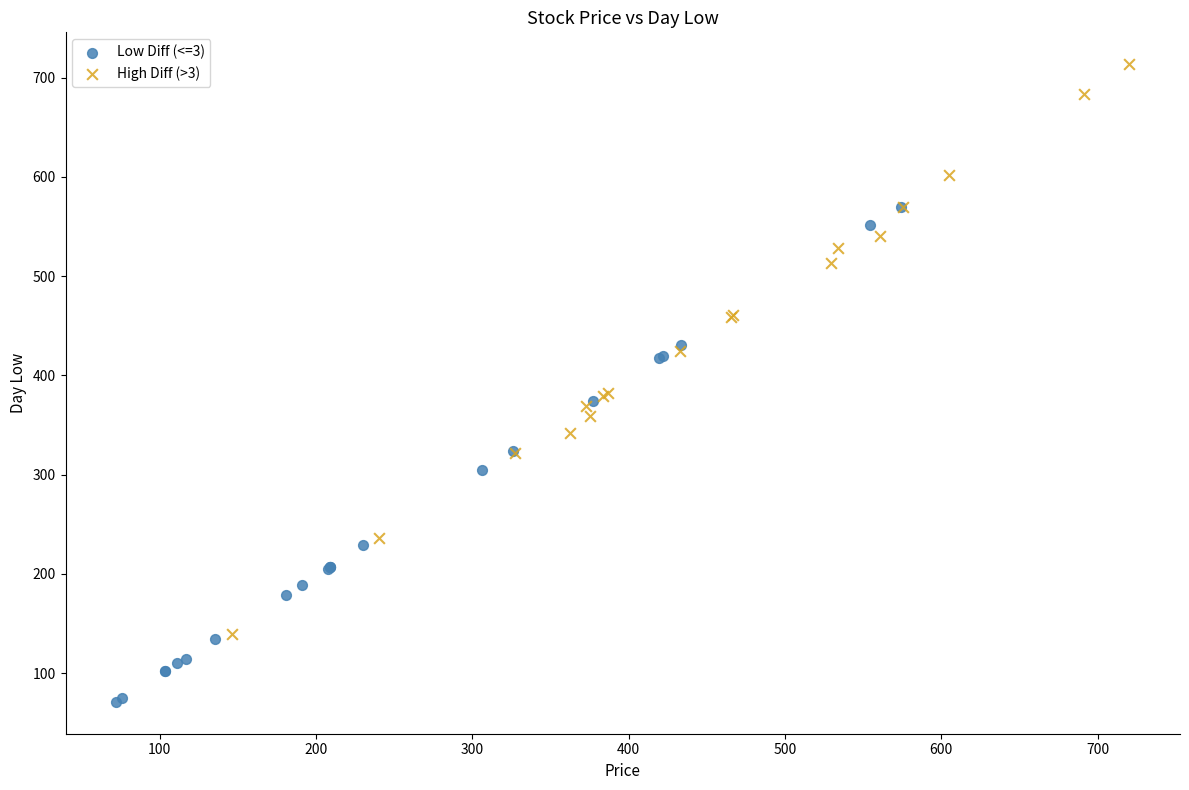

Which series has the widest spread of Y values?

High Diff (>3)